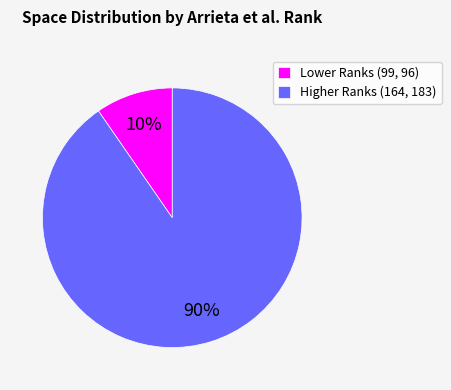

How many slices are in this pie chart?

2